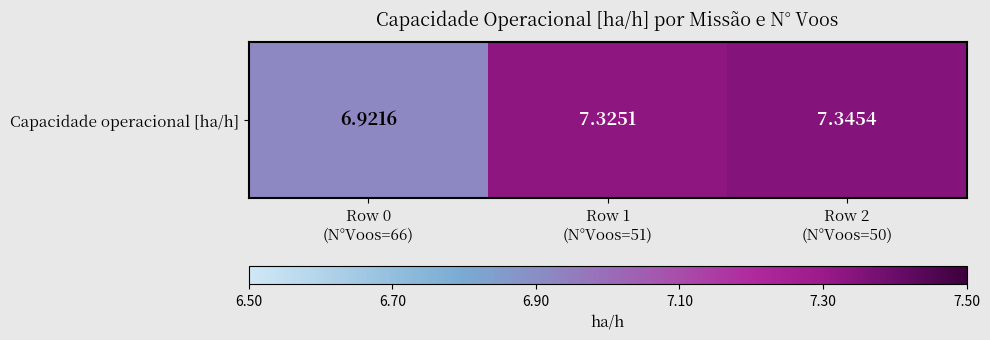

What is the difference between the maximum and minimum values?

0.4